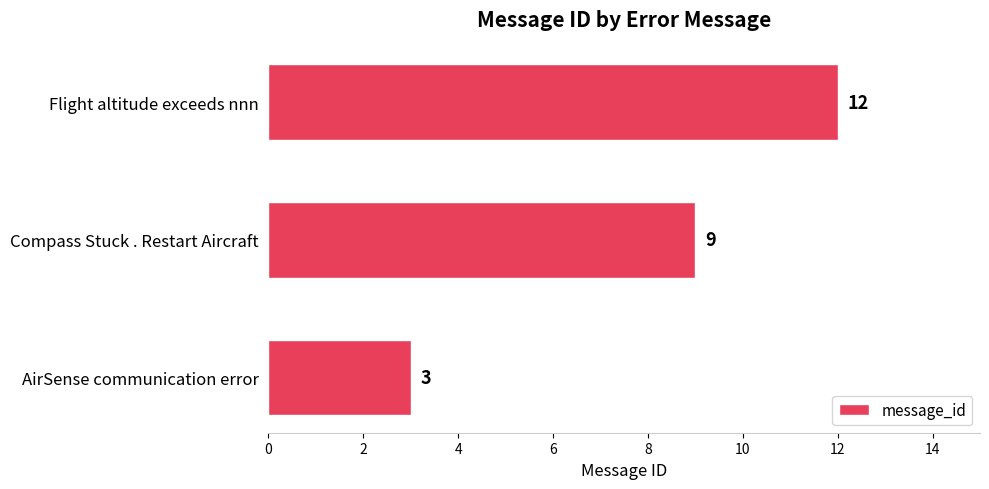

What is the minimum value shown in the chart?

3